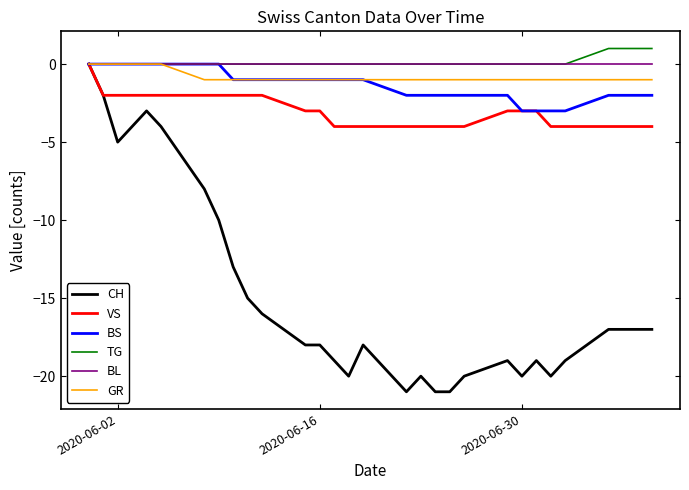

What is the sum of all VS values?

-91